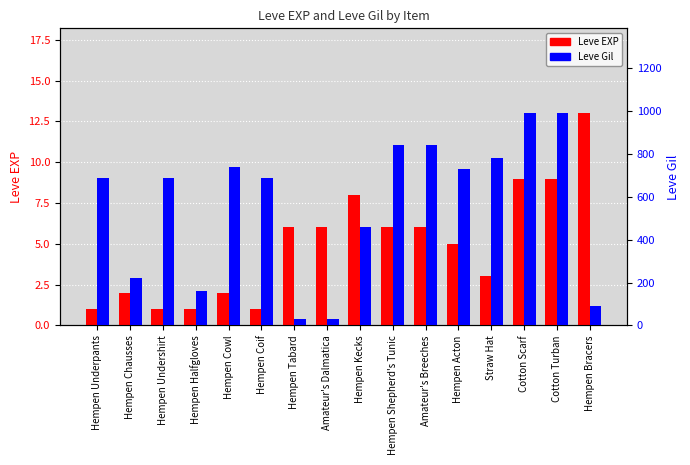

What is the value of the Leve EXP bar at the 7th from the left?

6